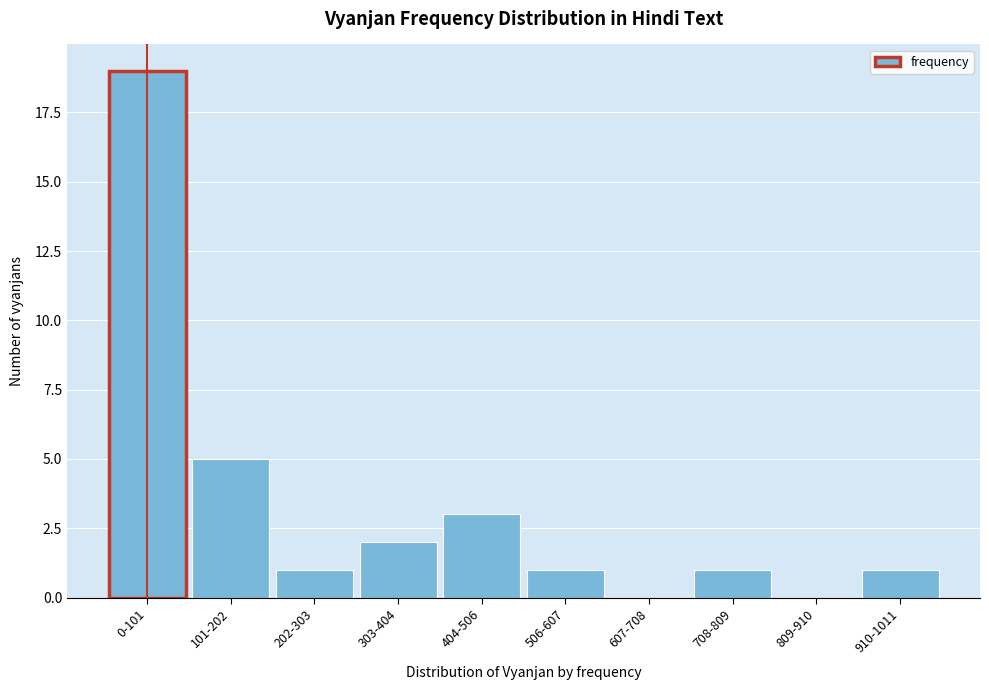

Reading left to right, list all the values displayed in this chart.

0-101=19	101-202=5	202-303=1	303-404=2	404-506=3	506-607=1	607-708=0	708-809=1	809-910=0	910-1011=1